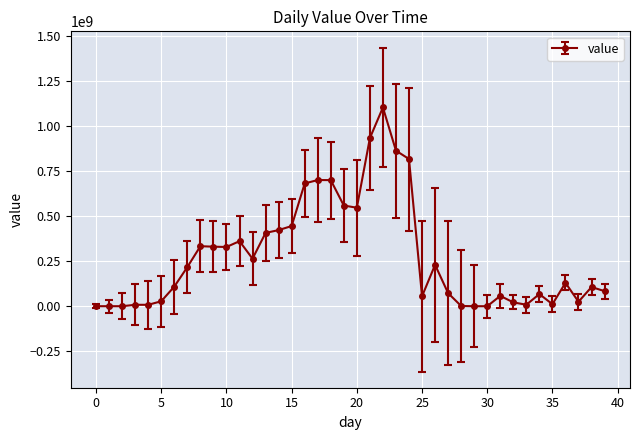

What is the sum of all values?

11035203818